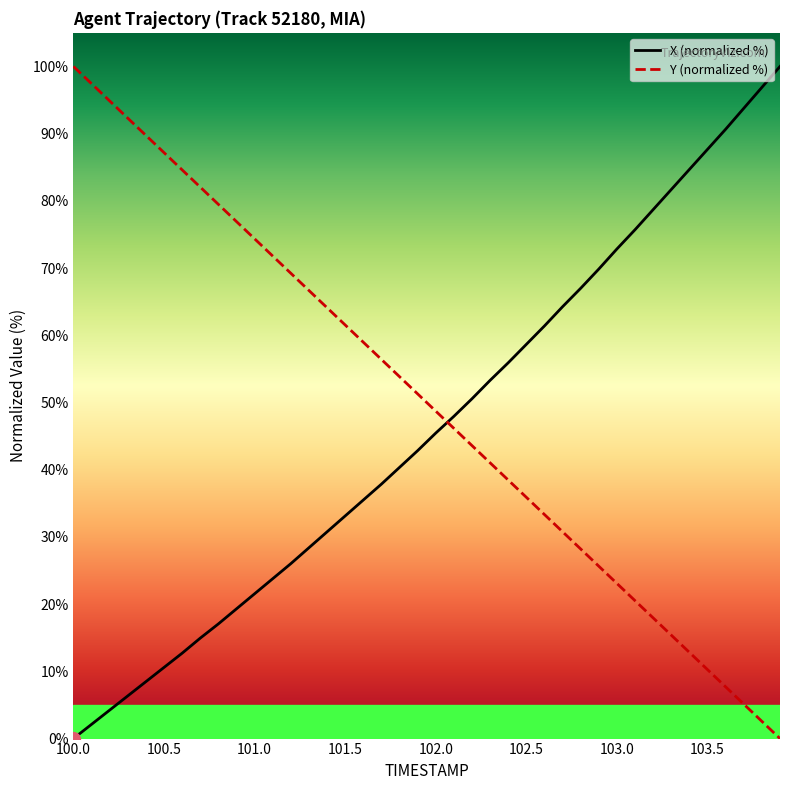

What is the highest value of the X (normalized %) series?

100.0